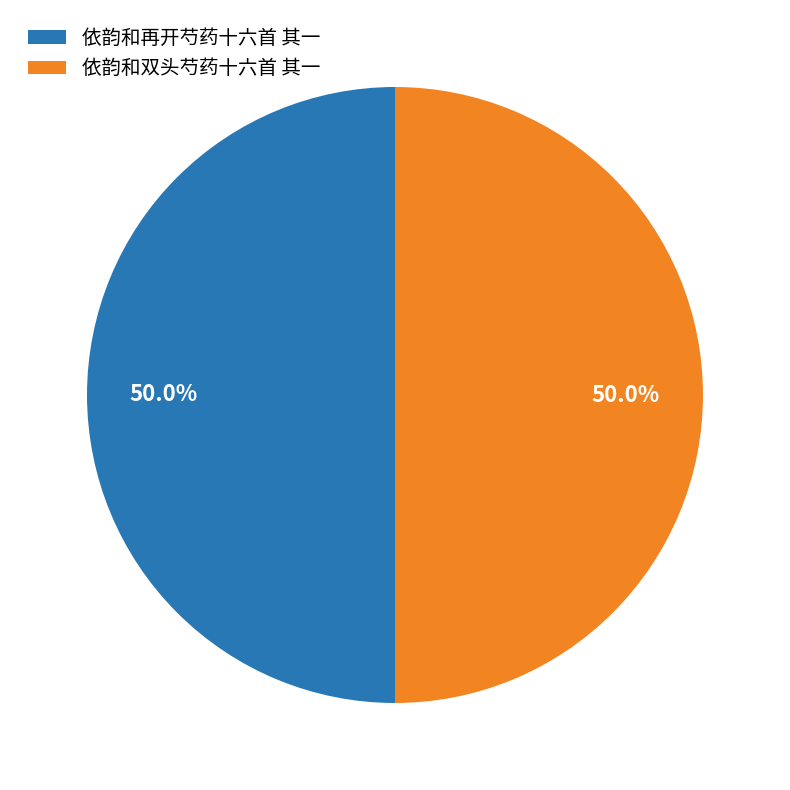

Approximately how many times larger is the value at 依韵和双头芍药十六首 其一 compared to 依韵和再开芍药十六首 其一?

1.0